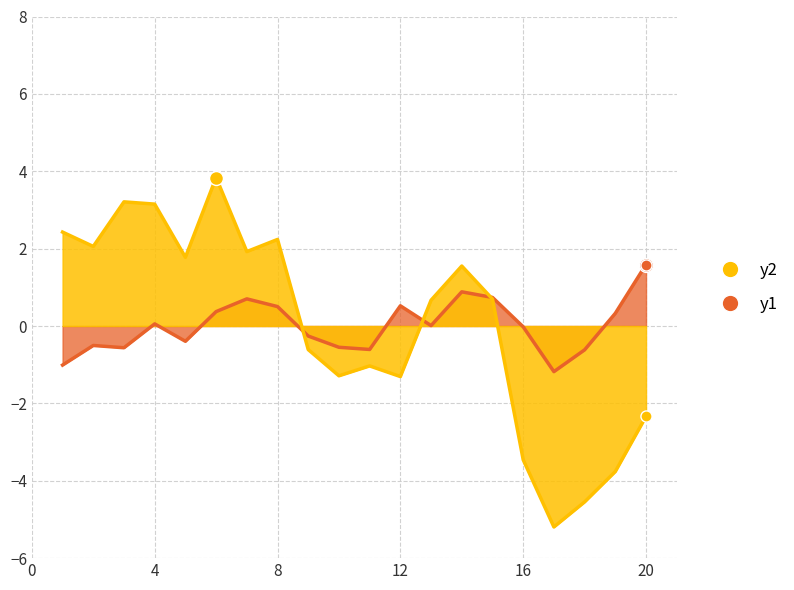

True or false: there are more than 0 points higher than both neighbors.

True